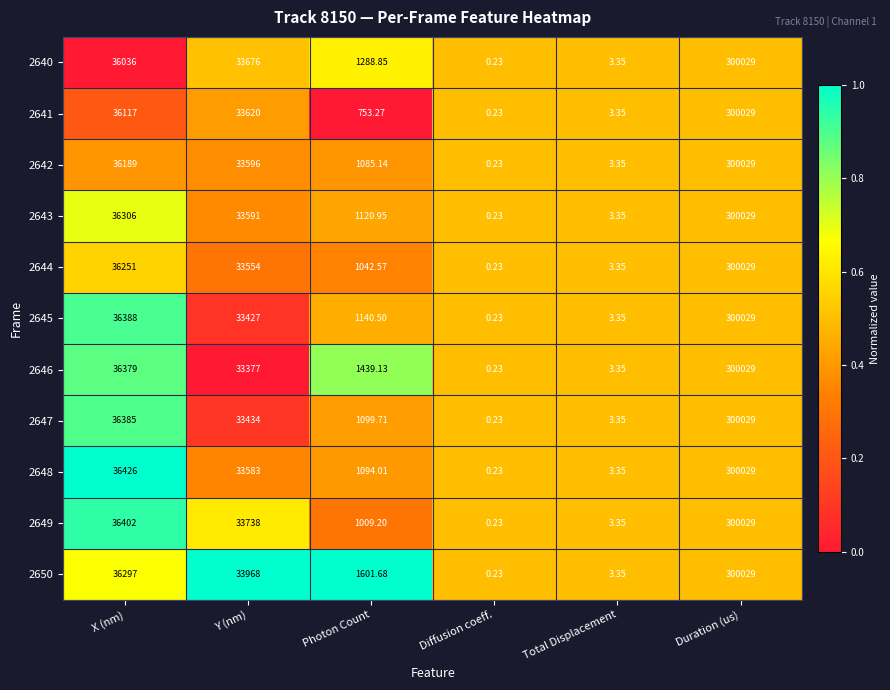

Is the value of 2649 at Duration (us) greater than the value of 2643 at X (nm)?

Yes